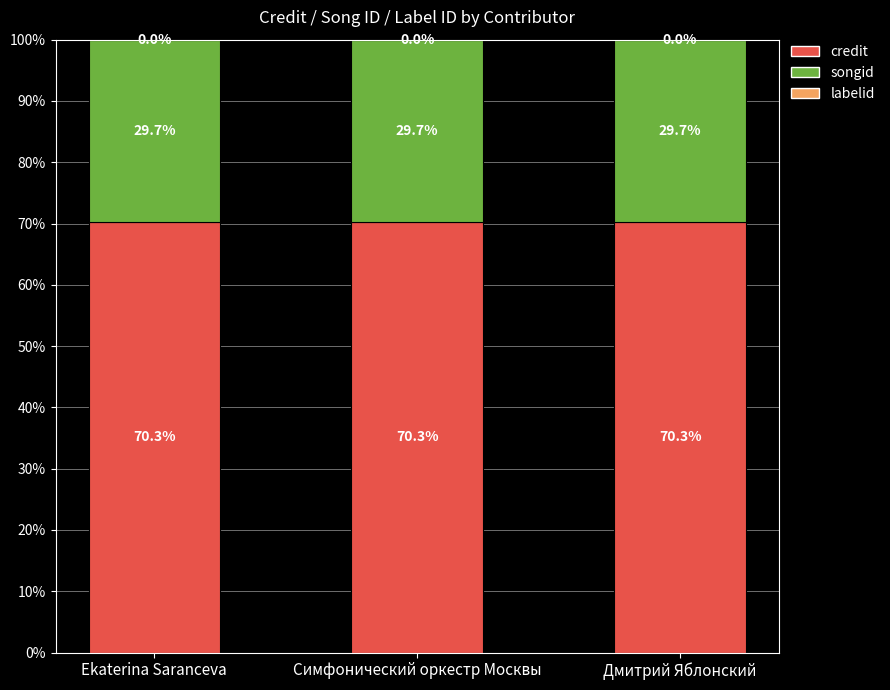

True or false: credit has a value of 37.2 at Симфонический оркестр Москвы.

False